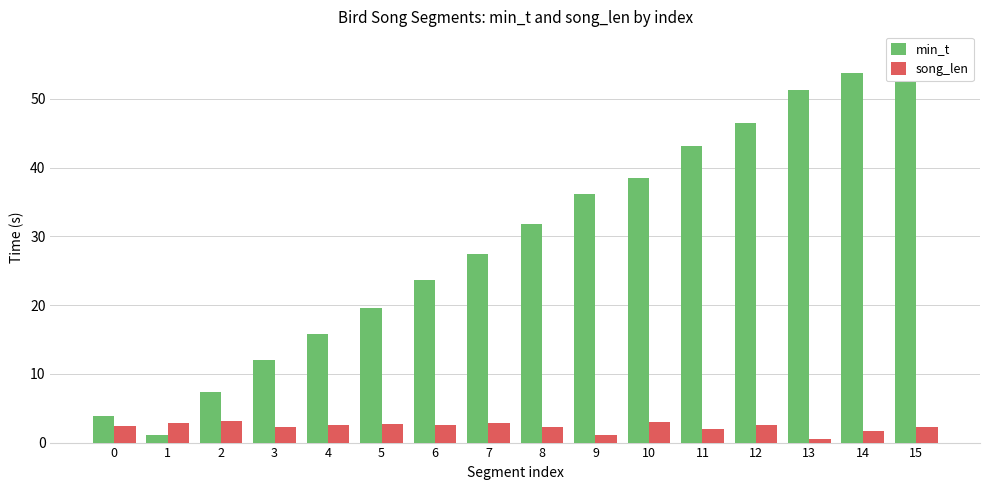

At how many categories does at least one series exceed 18?

11